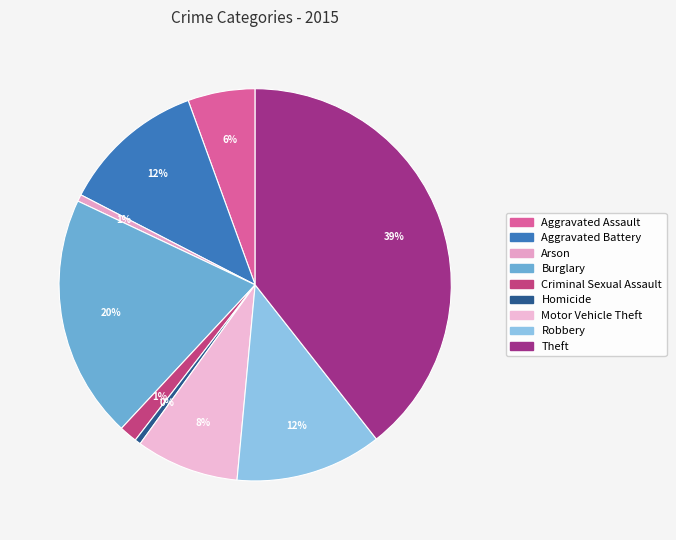

Rank the categories by value from highest to lowest.

Theft, Burglary, Robbery, Aggravated Battery, Motor Vehicle Theft, Aggravated Assault, Criminal Sexual Assault, Arson, Homicide